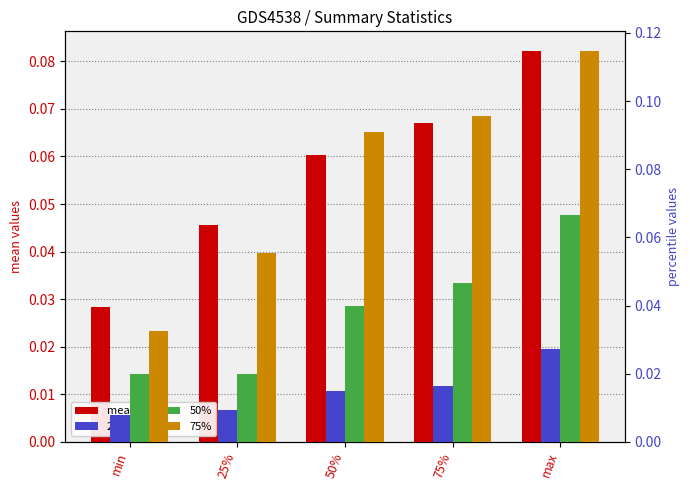

What position from the right is min?

5